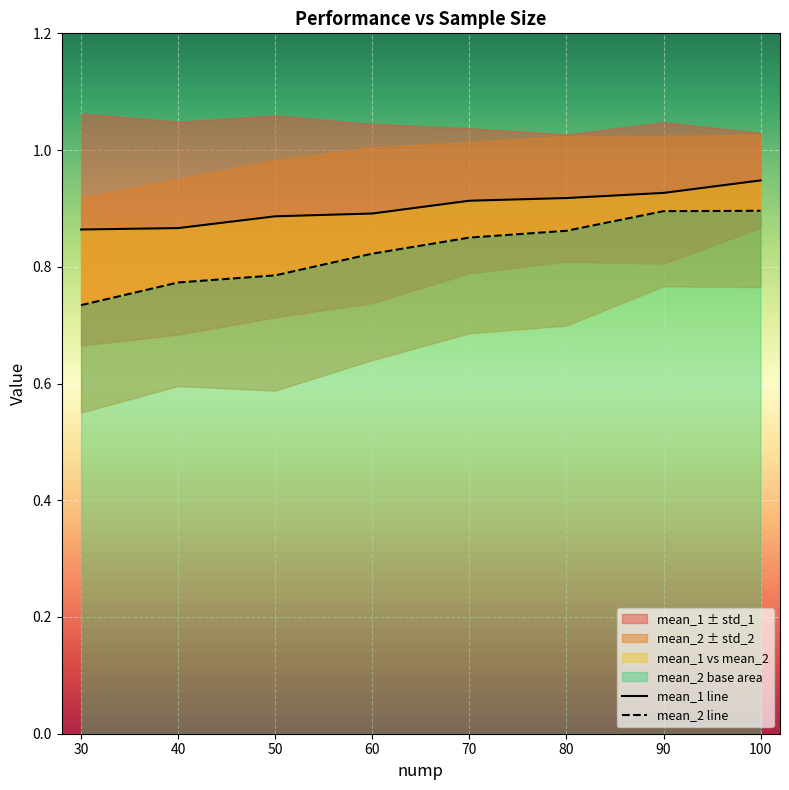

Which category has the lowest value across all series?

30